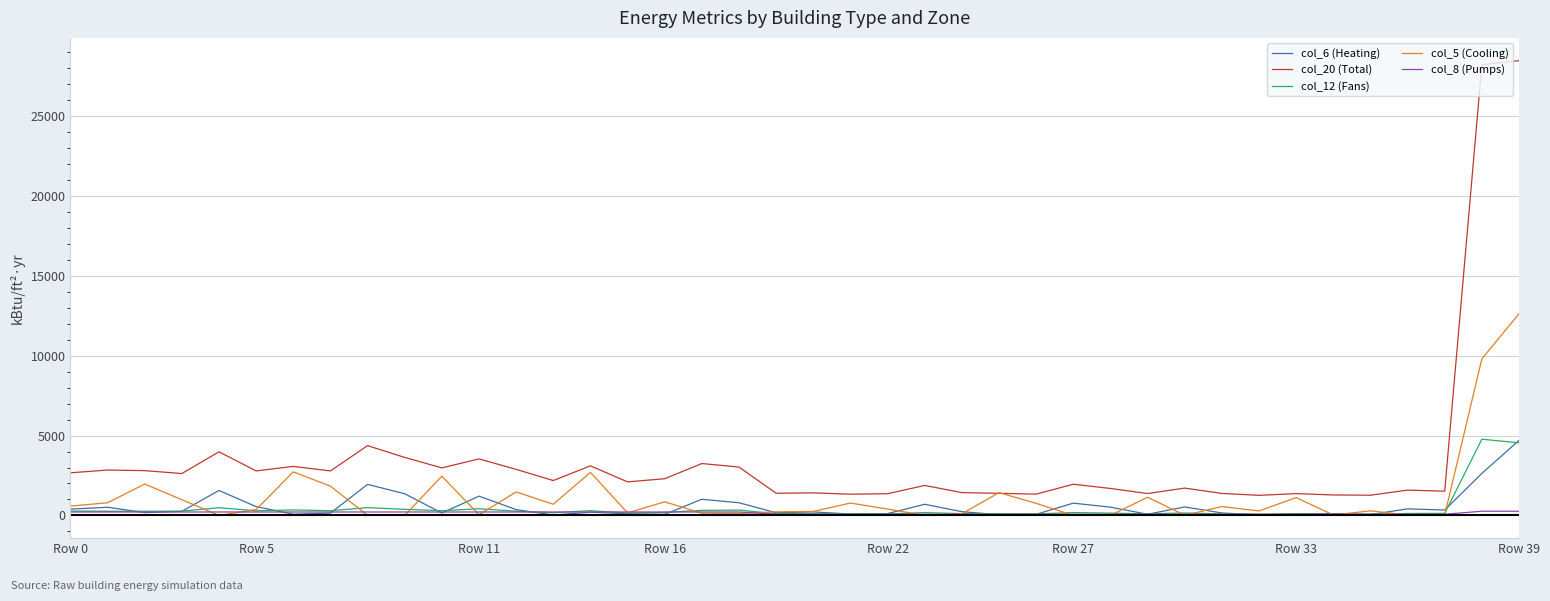

Which series has the largest range (max minus min)?

col_20 (Total)